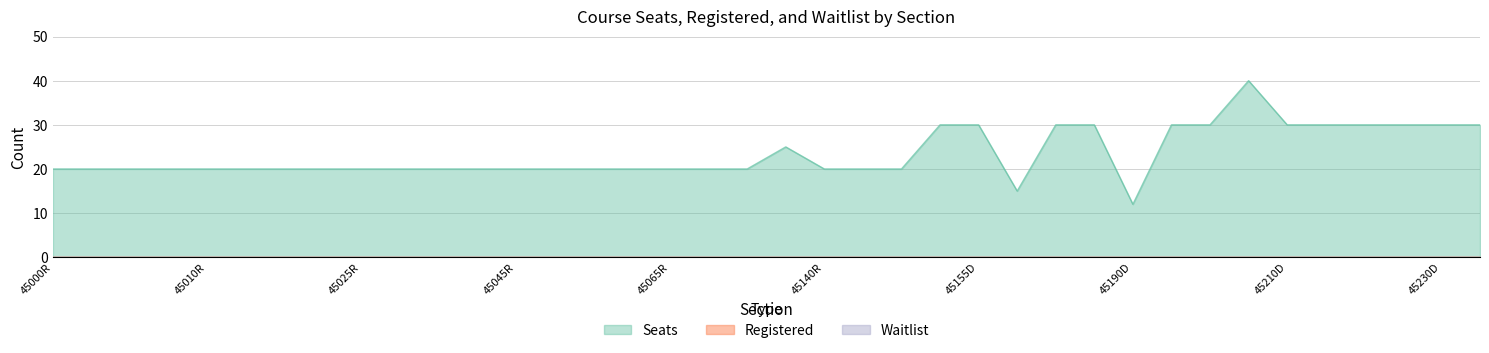

Which series has the widest spread of values?

Seats